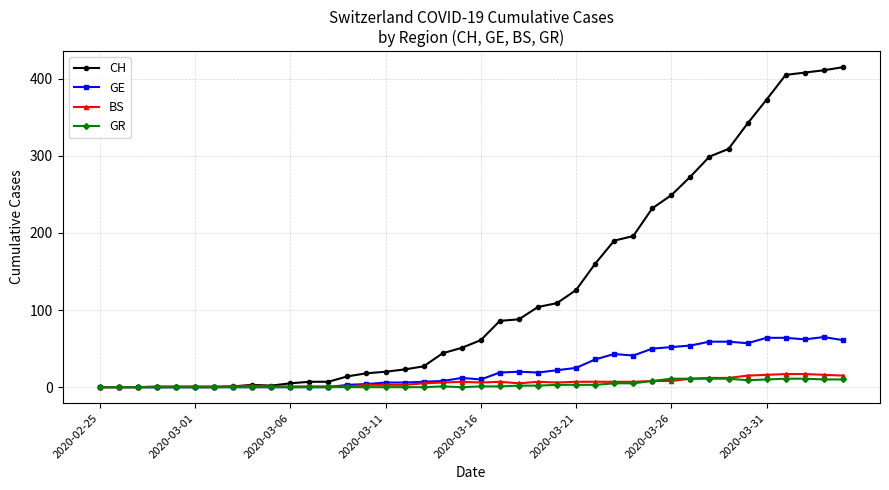

What is the greatest value displayed?

415